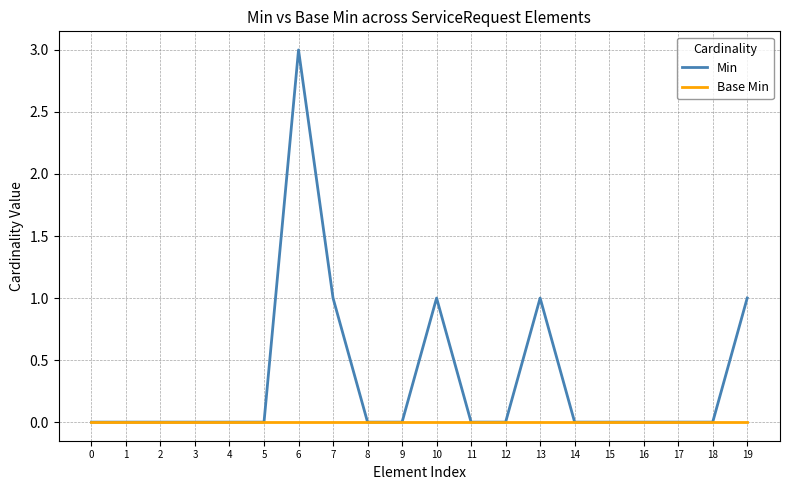

At which category is the sum across all series the highest?

6